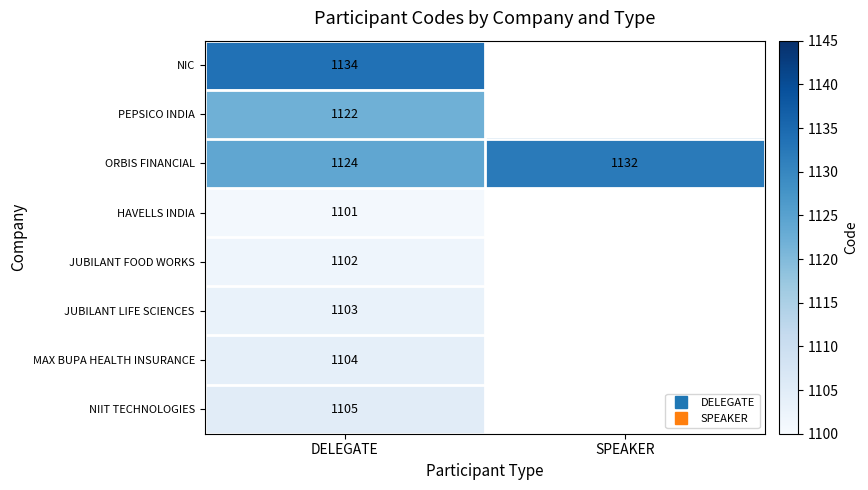

Which series has the largest total across all categories?

ORBIS FINANCIAL